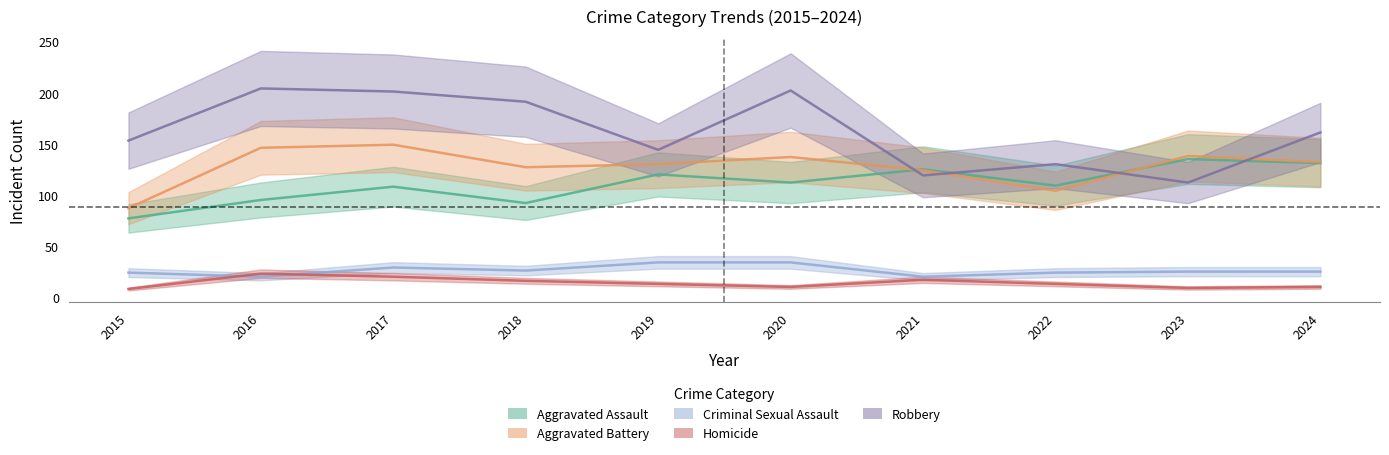

In Robbery, how many points are lower than both neighbors (excluding endpoints)?

3